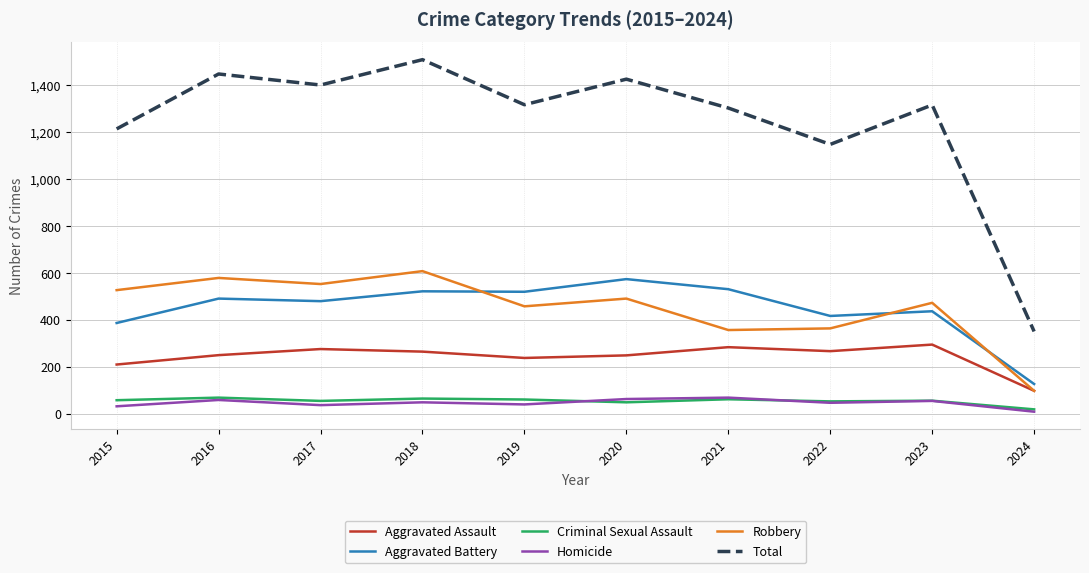

What are all the series names shown in the legend?

Aggravated Assault, Aggravated Battery, Criminal Sexual Assault, Homicide, Robbery, Total